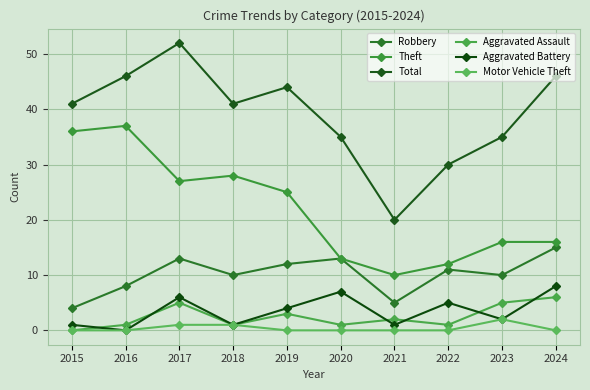

The Total series shows 35 at 2020. True or false?

True